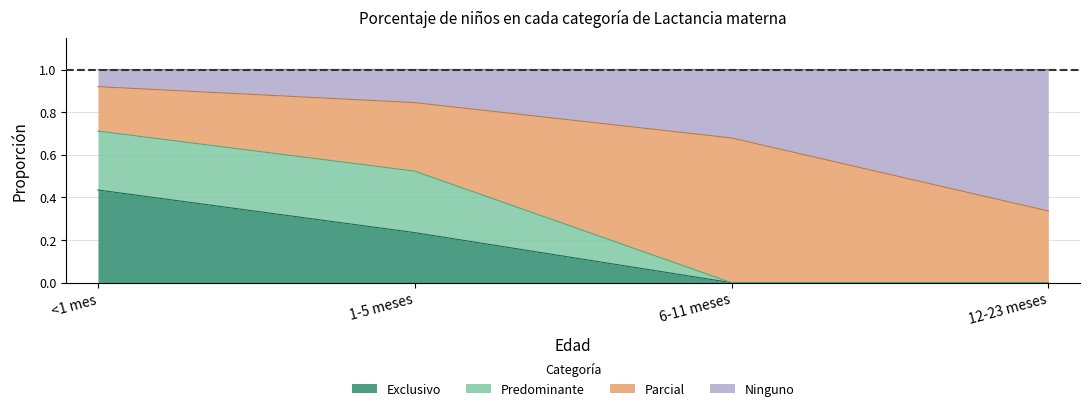

True or false: Exclusivo has a value of 0.2 at 12-23 meses.

False